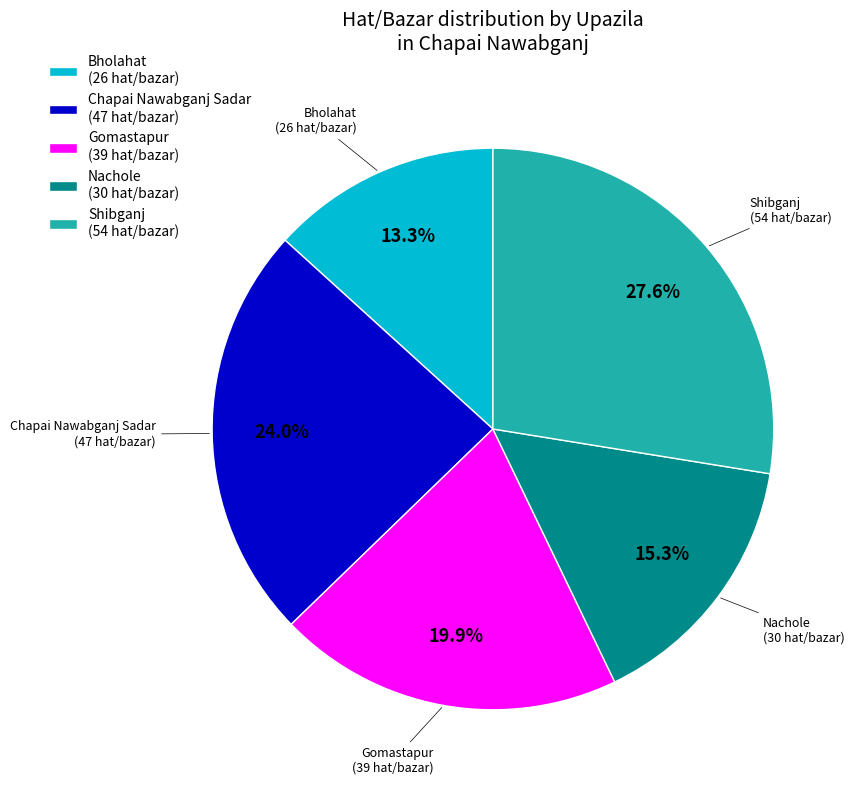

True or false: Chapai Nawabganj Sadar accounts for 24% of the total.

True